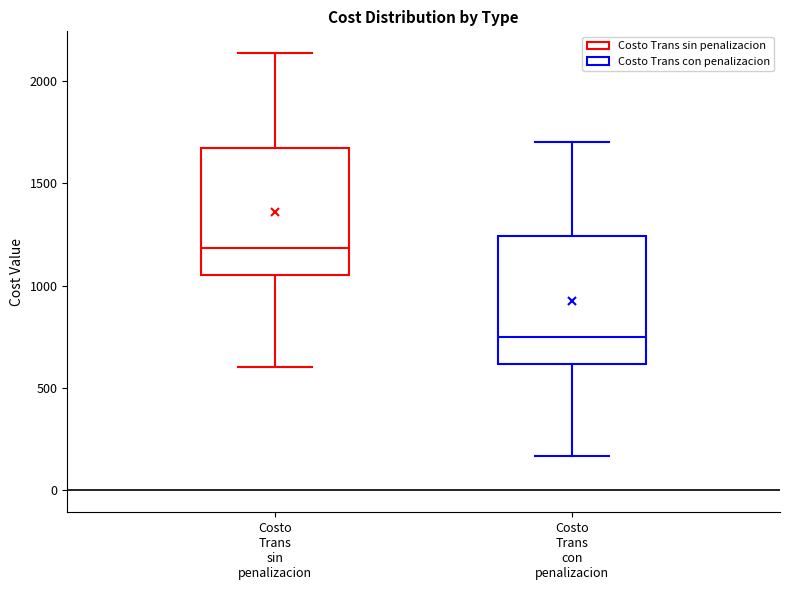

Reading left to right, read every box against the y-axis: the position of its median line, the range the box covers, and the ends of its whiskers. The values are not printed on the chart, so give them approximately, as read against the axis.

Costo Trans sin penalizacion: median 1200, box 1050 to 1650, whiskers 600 to 2150
Costo Trans con penalizacion: median 750, box 600 to 1250, whiskers 150 to 1700